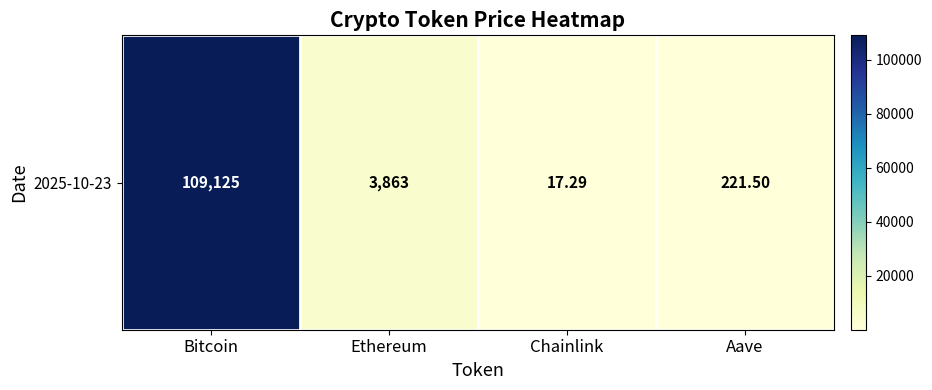

What is the average value?

28306.8